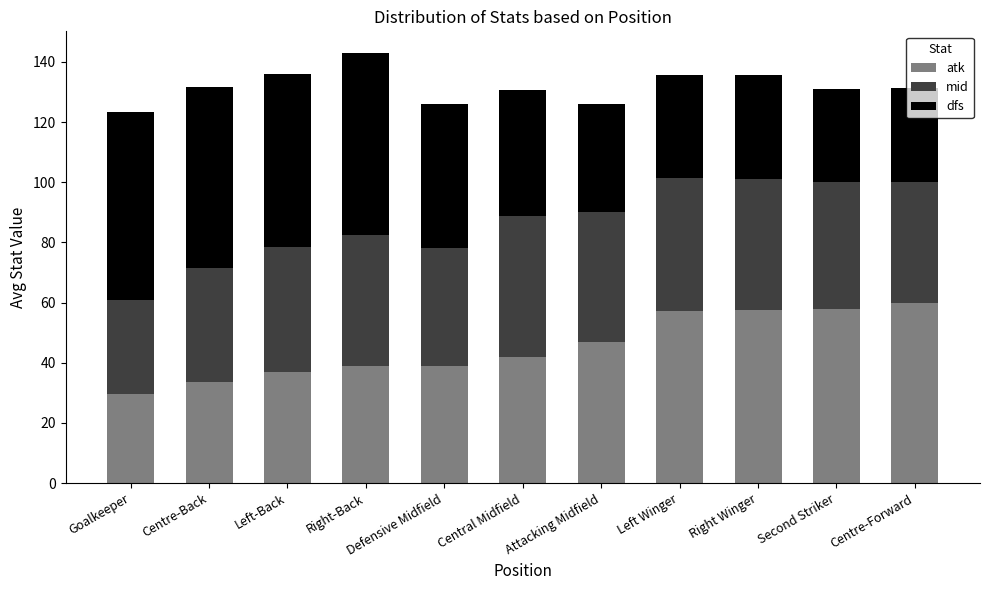

True or false: atk has a value of 9.0 at Centre-Back.

False